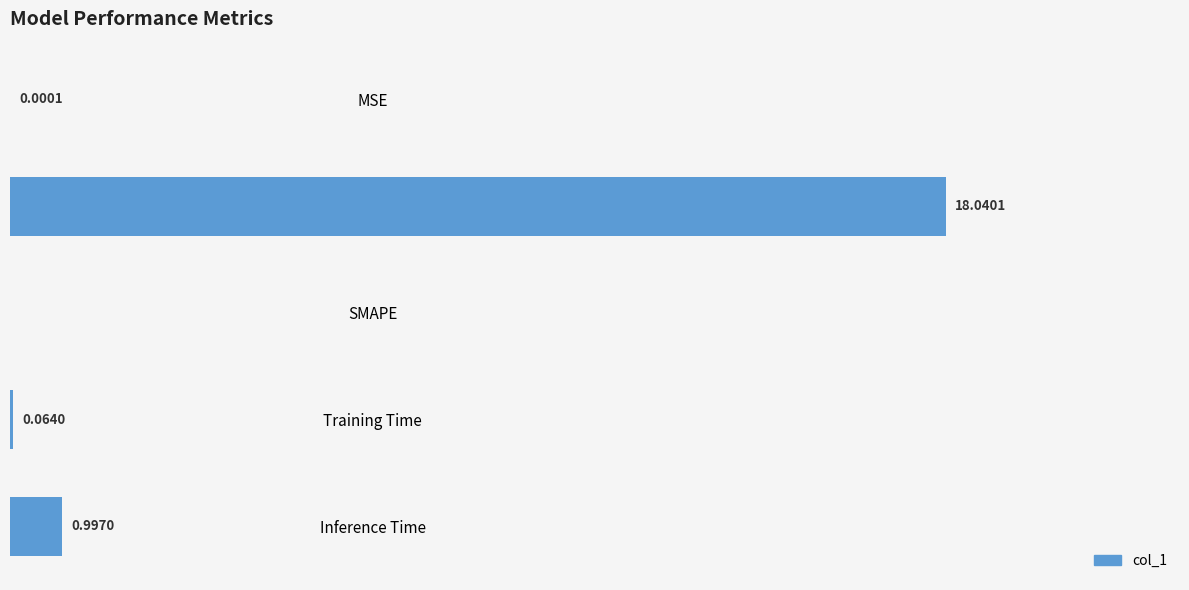

Between MSE and Training Time, which is larger?

Training Time